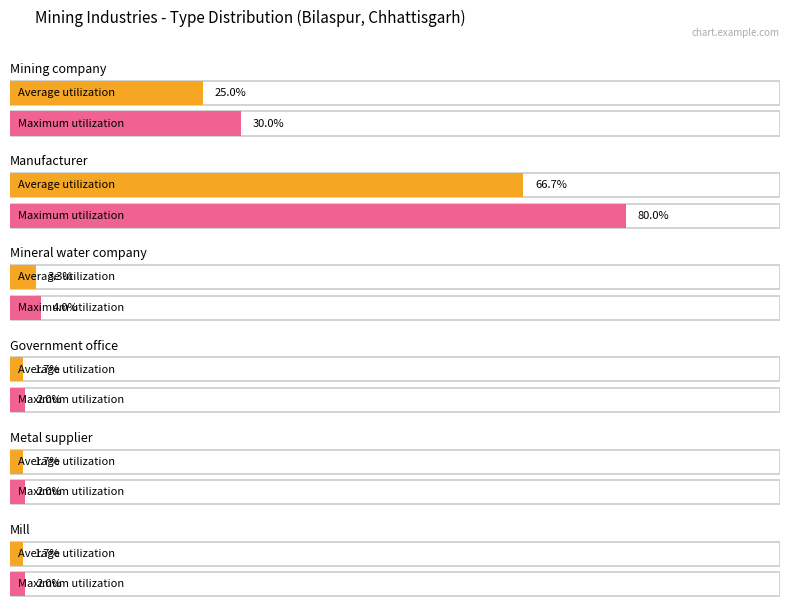

Which series has the largest total across all categories?

Maximum utilization